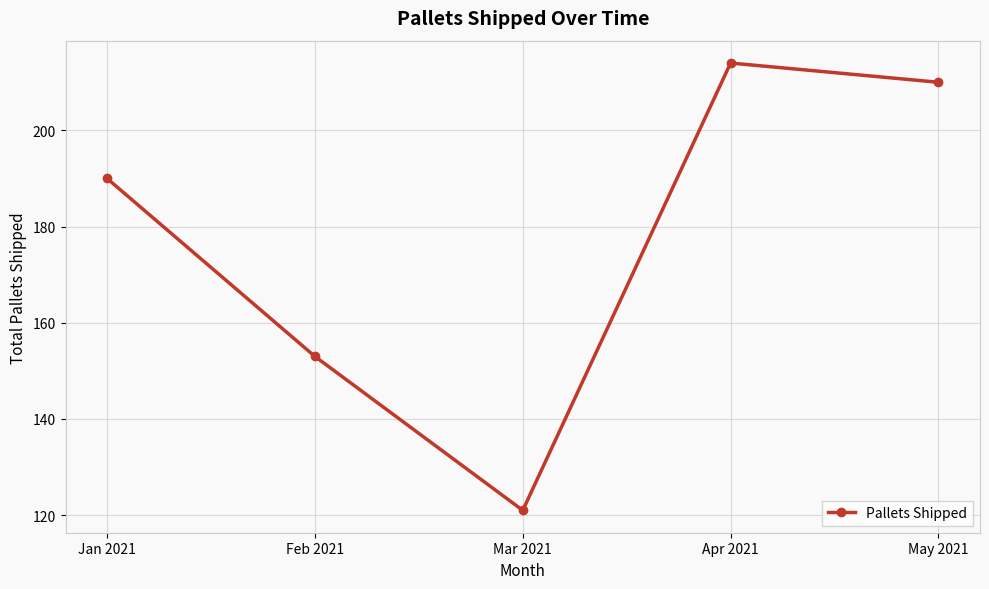

At which label is the value closest to 167?

Feb 2021